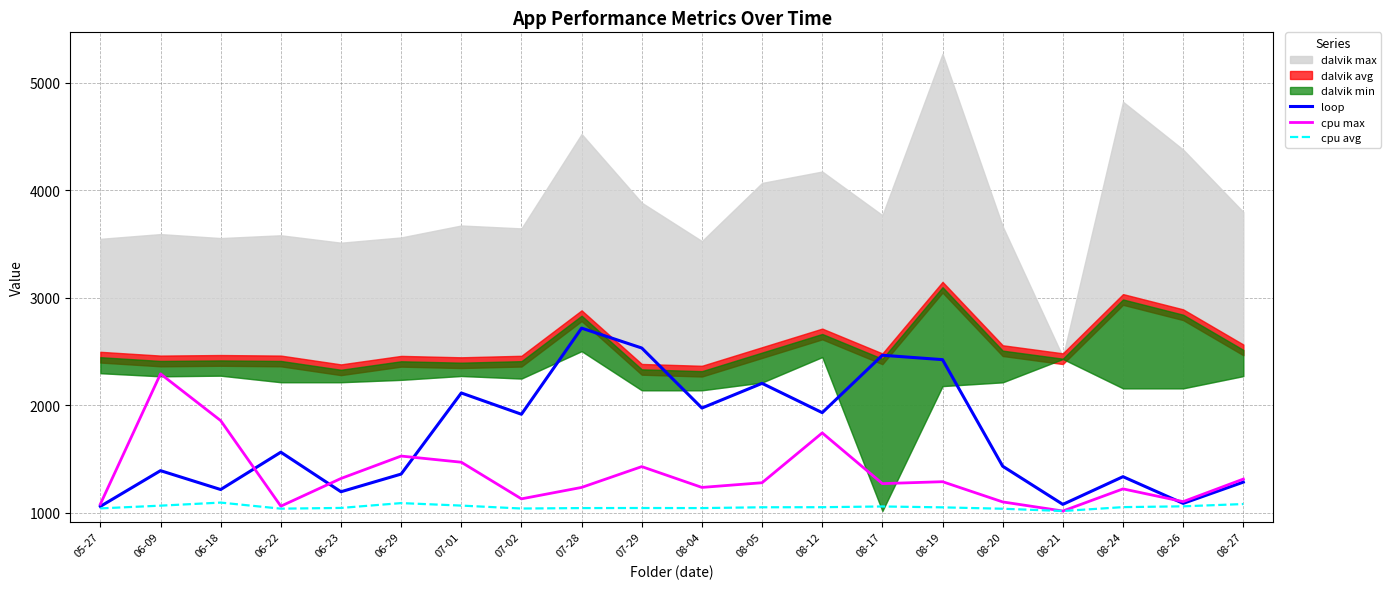

What position from the right is 08-21?

4